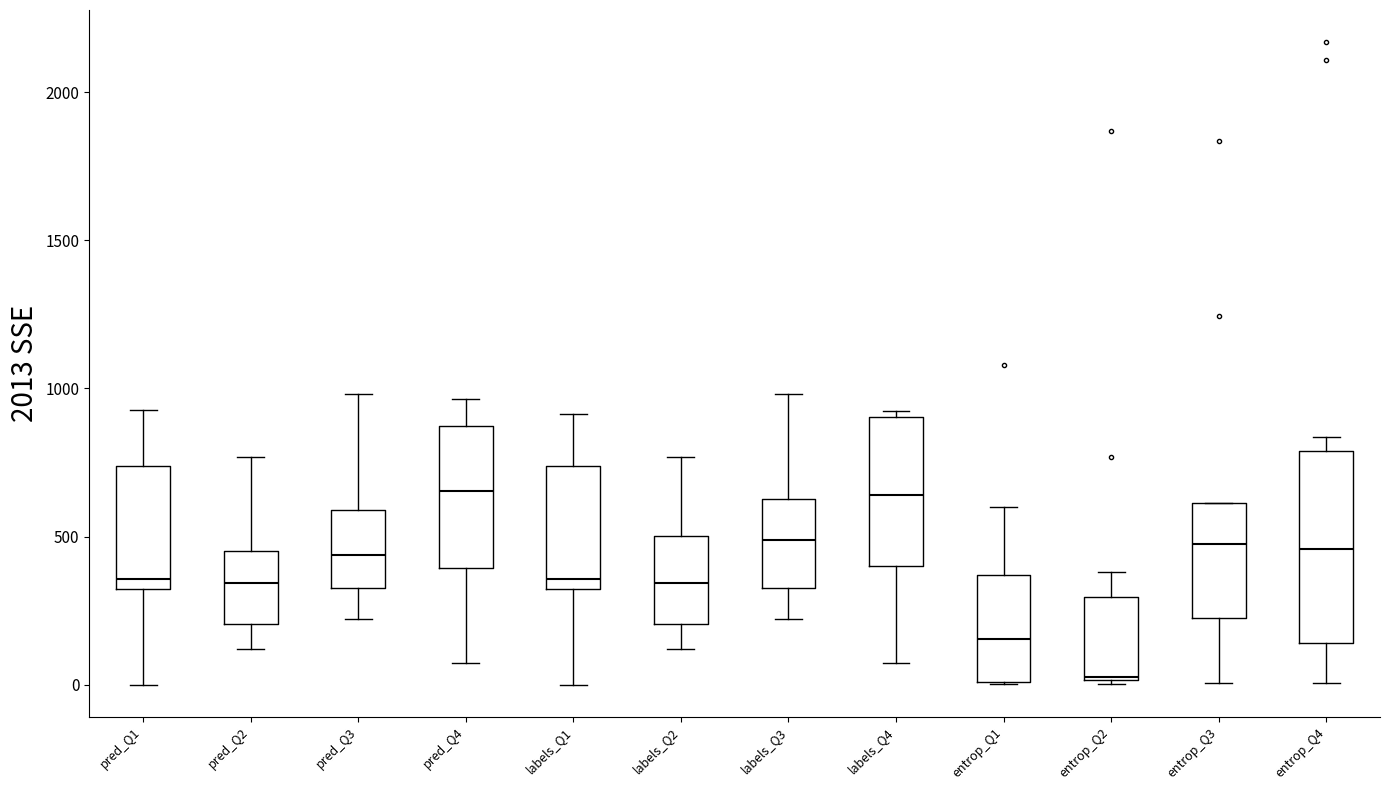

Where does the median line of the box for entrop_Q2 sit on the y-axis? The values are not printed on the chart, so give them approximately, as read against the axis.

50